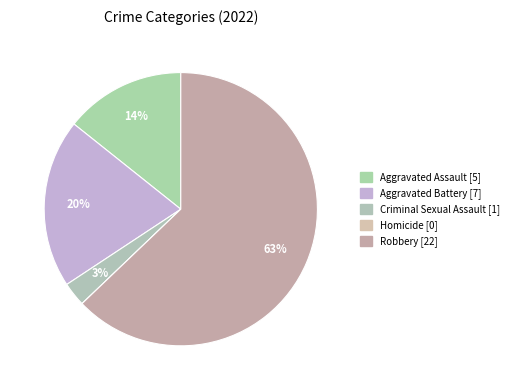

Which slice is the largest?

Robbery